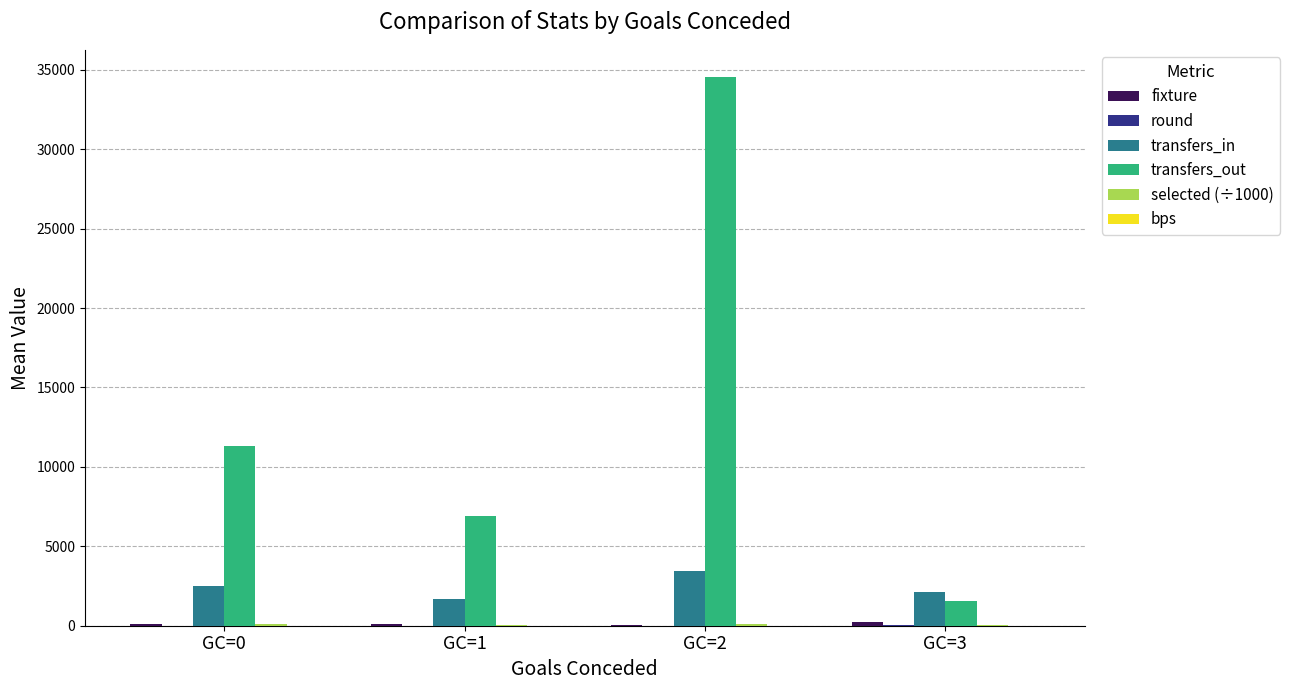

Between GC=0 and GC=3, which series saw the biggest shift?

transfers_out